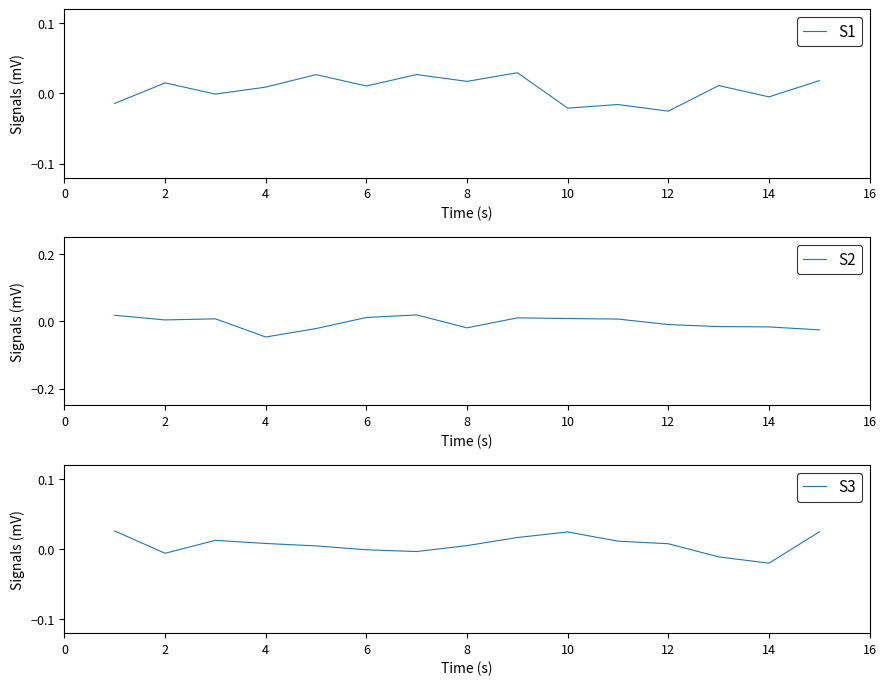

The value of S2 at 4 is -0.1. True or false?

False